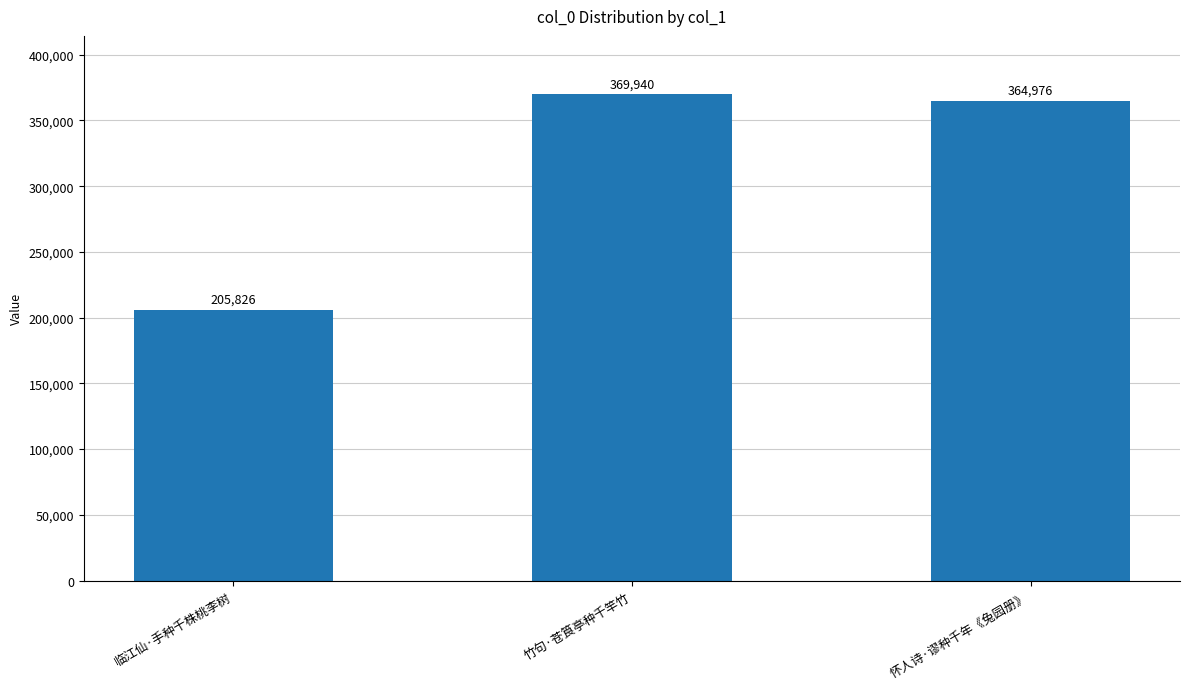

How many data points are less than 364976?

1